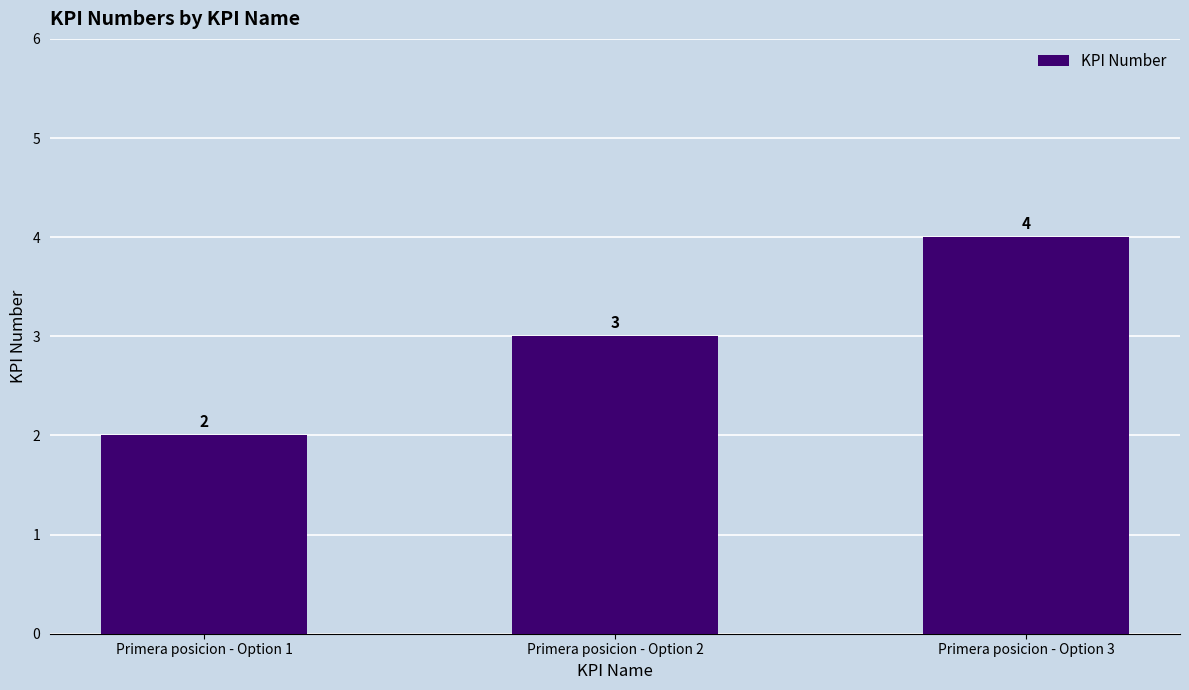

Where is the data nearest to the value 3?

Primera posicion - Option 2